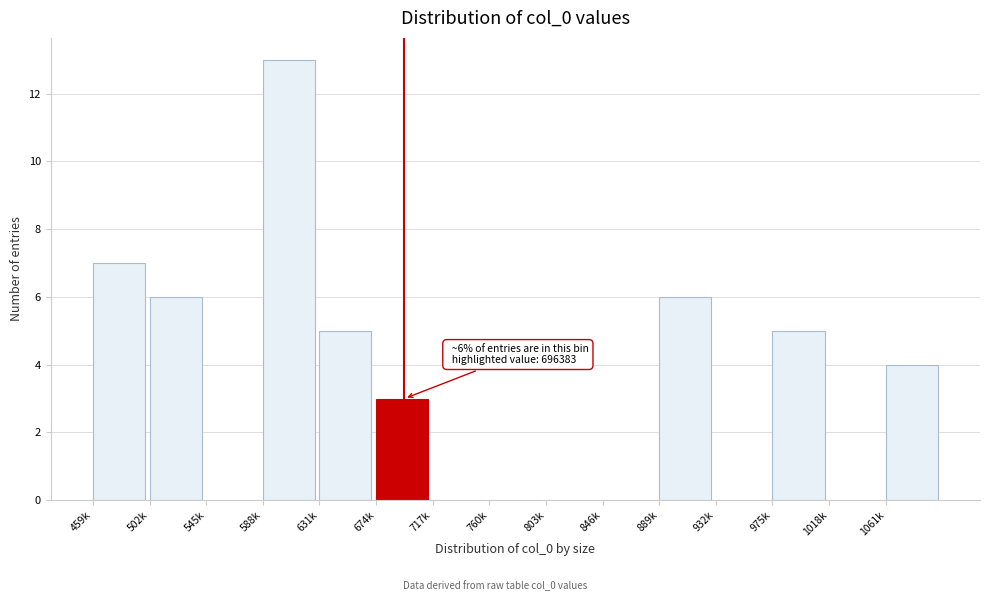

Reading left to right, extract all data points from this chart.

459k=7	502k=6	545k=0	588k=13	631k=5	674k=3	717k=0	760k=0	803k=0	846k=0	889k=6	932k=0	975k=5	1018k=0	1061k=4